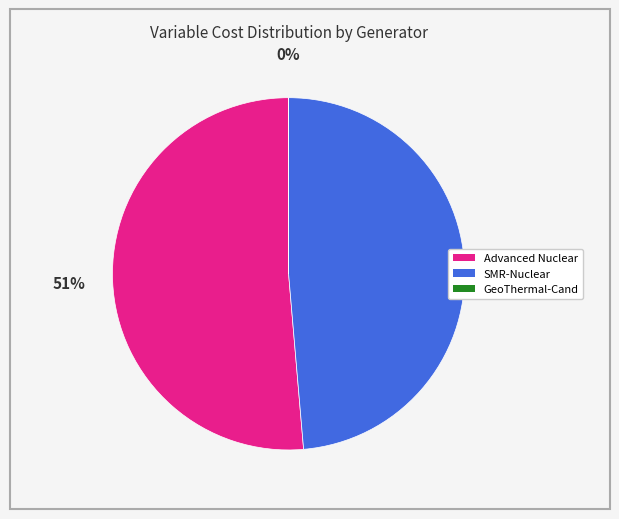

True or false: SMR-Nuclear accounts for 55% of the total.

False